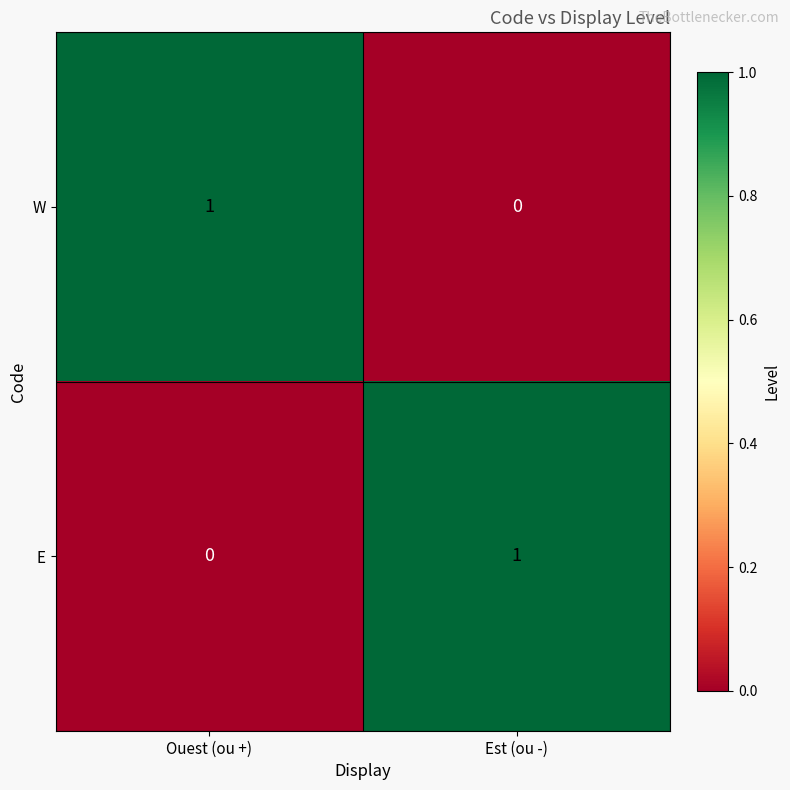

Reading left to right, transcribe all the data shown in this chart.

W: 1	0
E: 0	1